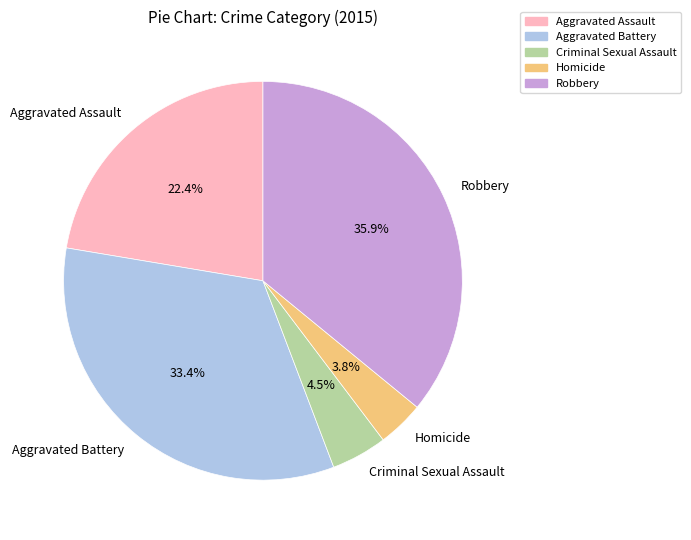

Rank the categories by value from highest to lowest.

Robbery, Aggravated Battery, Aggravated Assault, Criminal Sexual Assault, Homicide